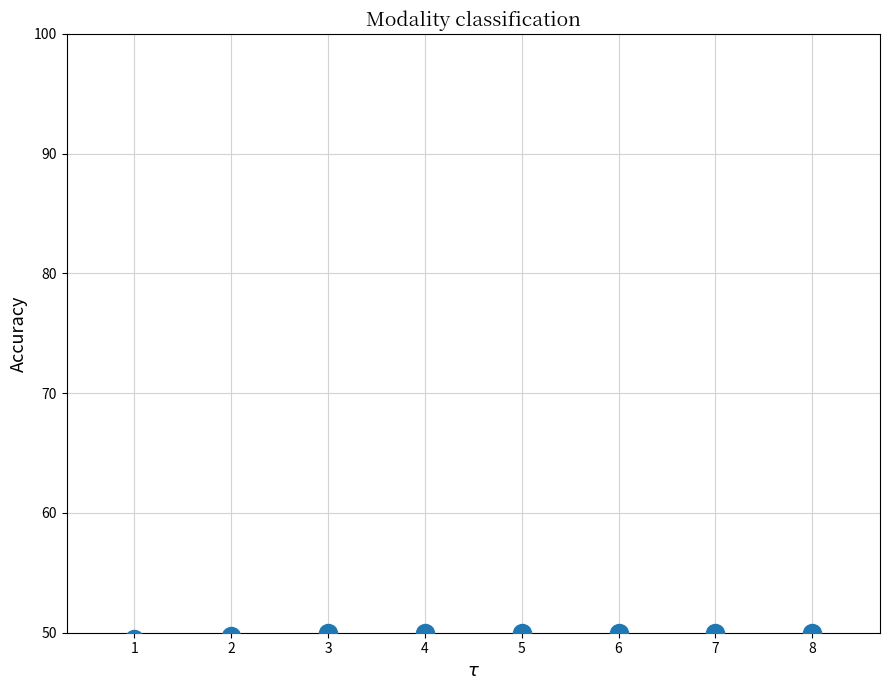

What is the sum of the values at 1 and 4?

99.5